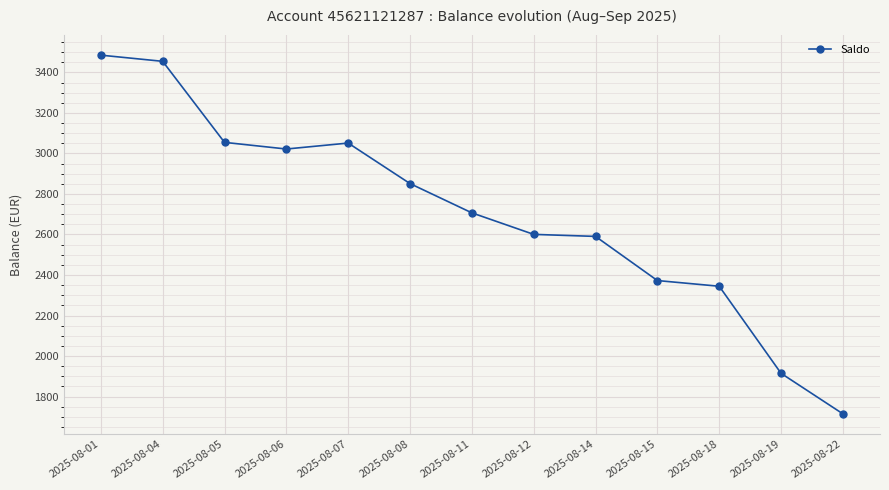

What is the difference between the values at 2025-08-22 and 2025-08-01?

1770.5